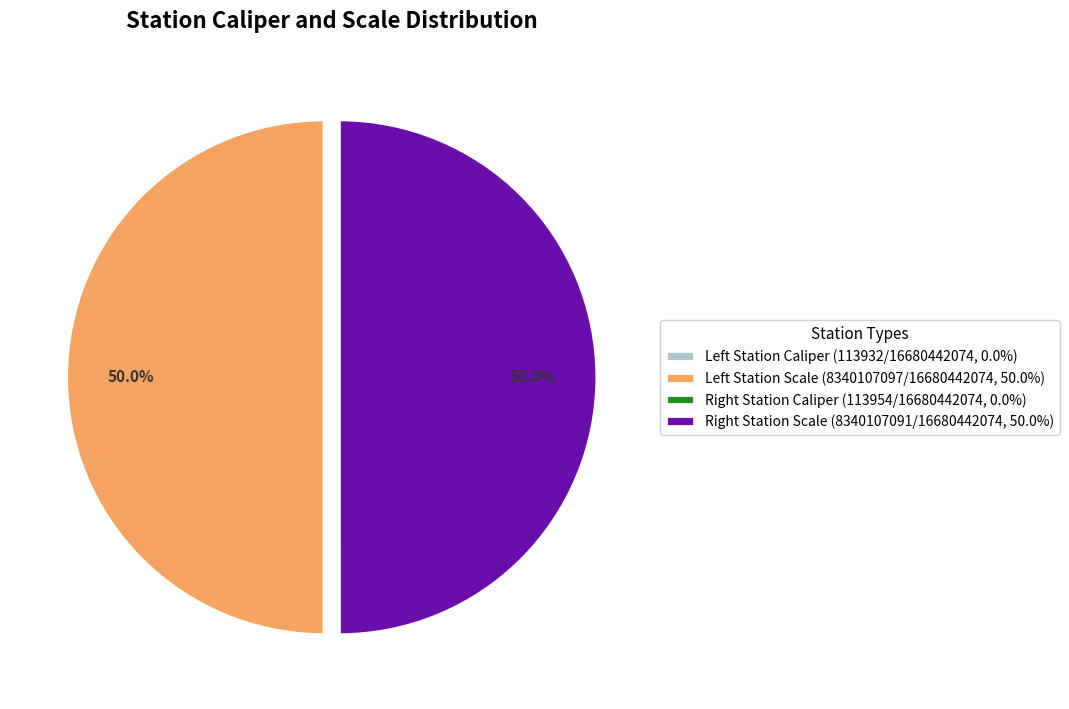

Count the number of slices in the pie.

4